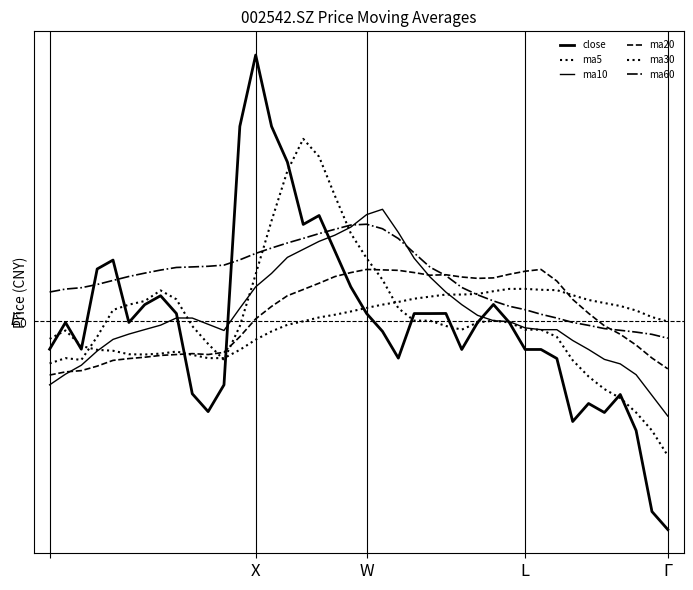

Does the chart have visible grid lines?

No